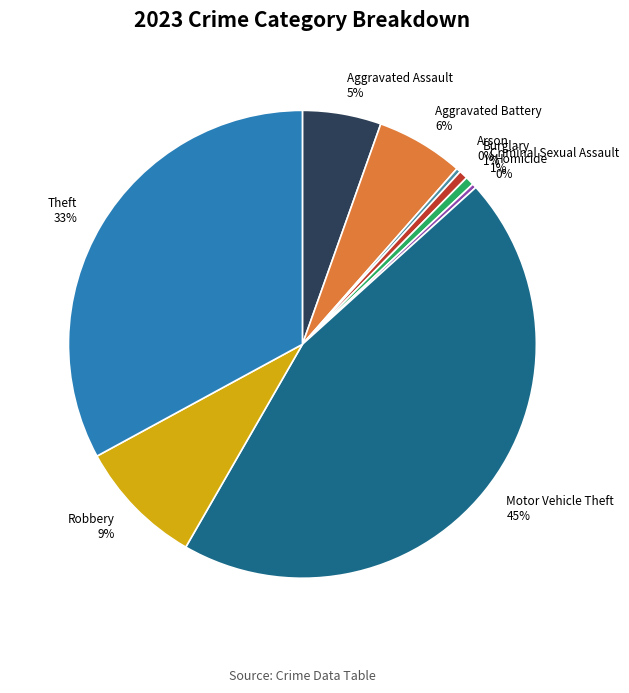

The Criminal Sexual Assault slice represents 1% of the pie. True or false?

True